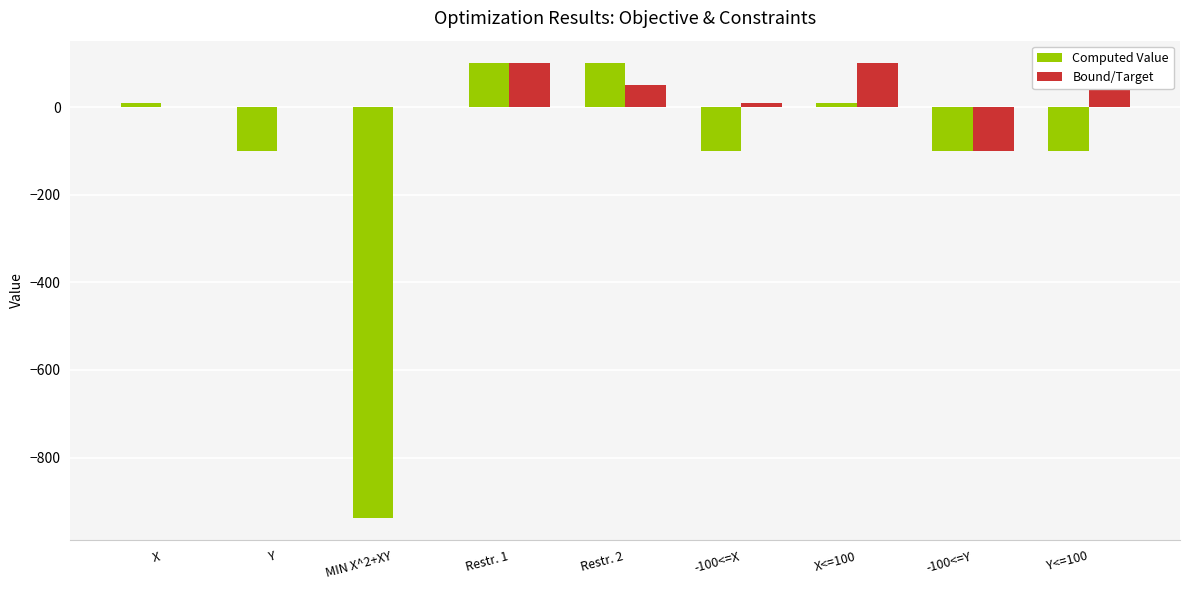

Reading left to right, list all the values displayed in this chart.

Computed Value: X=10.5	Y=-100.0	MIN X^2+XY=-937.1	Restr. 1=100.0	Restr. 2=100.0	-100<=X=-100.0	X<=100=10.5	-100<=Y=-100.0	Y<=100=-100.0
Bound/Target: X=0.0	Y=0.0	MIN X^2+XY=0.0	Restr. 1=100.0	Restr. 2=50.0	-100<=X=10.5	X<=100=100.0	-100<=Y=-100.0	Y<=100=100.0